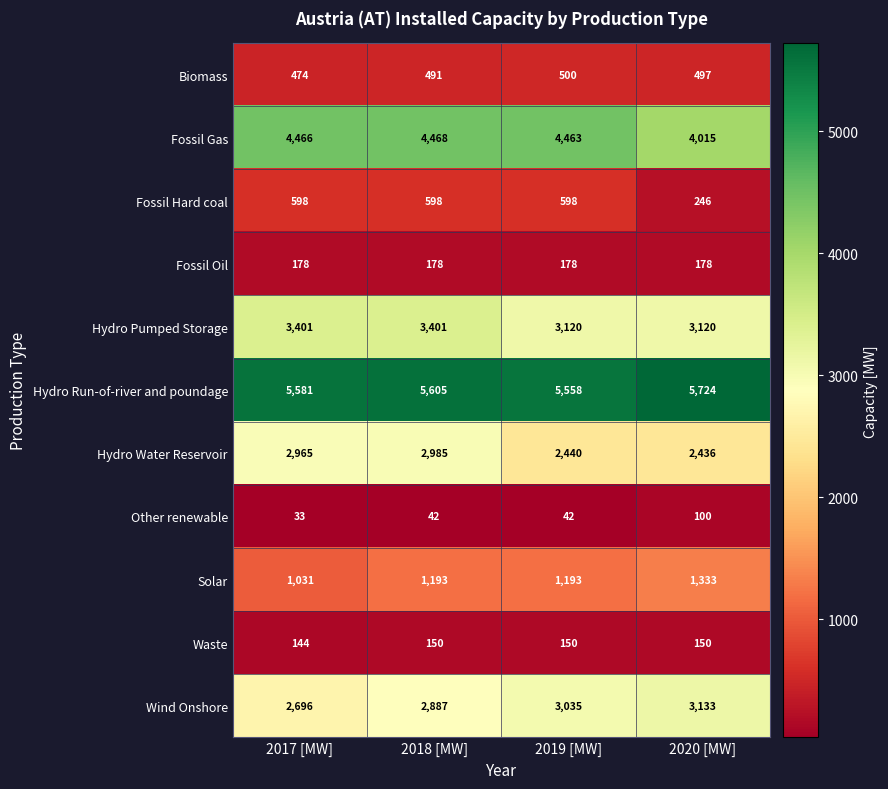

How many Other renewable values are between 42 and 100?

3